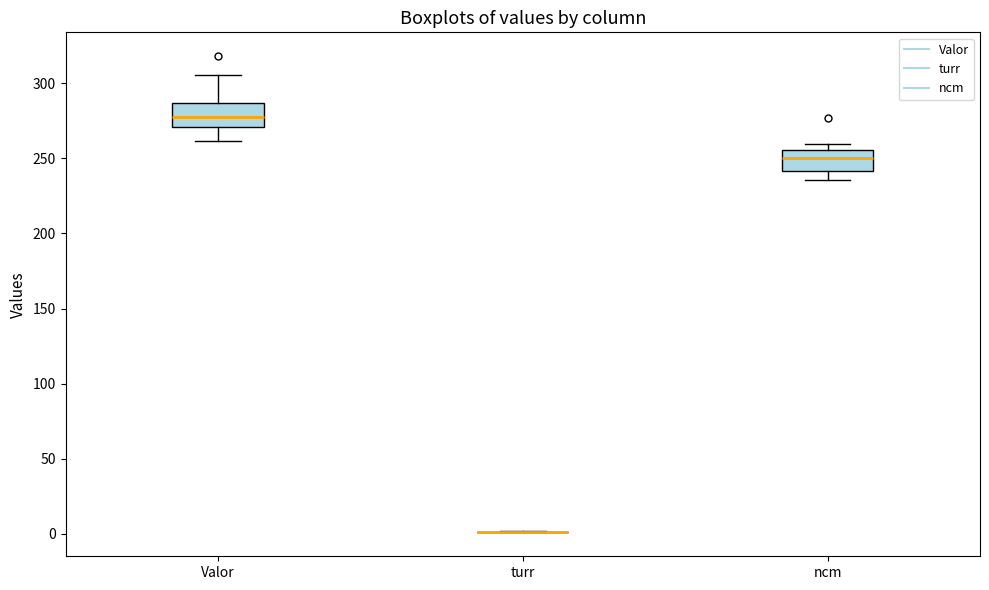

Reading left to right, transcribe this box plot: for each box, give where its median line is, the range the box spans, and where its two whiskers end, as read against the y-axis. The values are not printed on the chart, so give them approximately, as read against the axis.

Valor: median 280, box 270 to 285, whiskers 260 to 305
turr: box collapsed to a line at 0, whiskers 0 to 0
ncm: median 250, box 240 to 255, whiskers 235 to 260